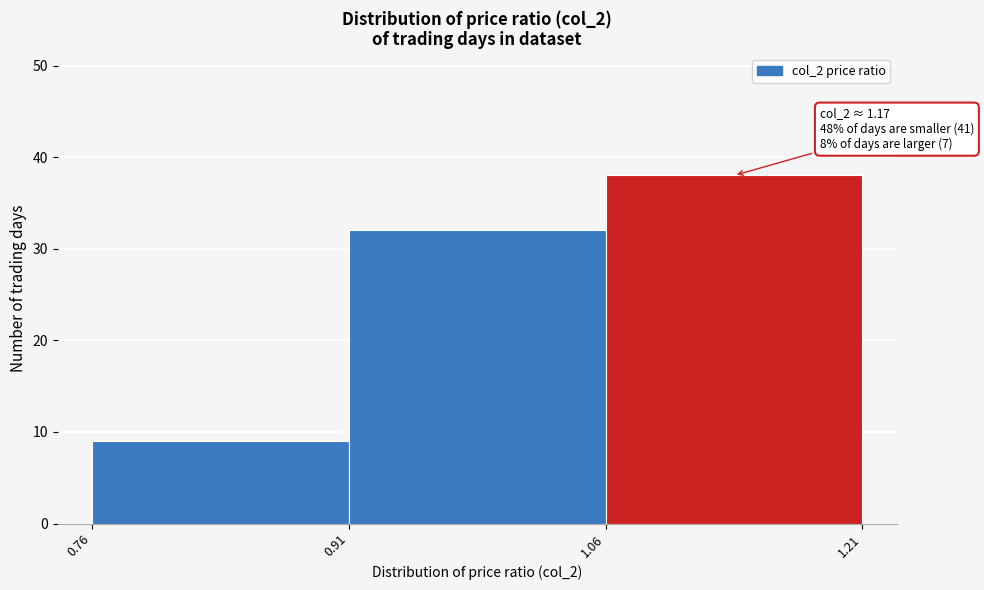

Which range on the x-axis has the tallest bar?

1.06 to 1.21